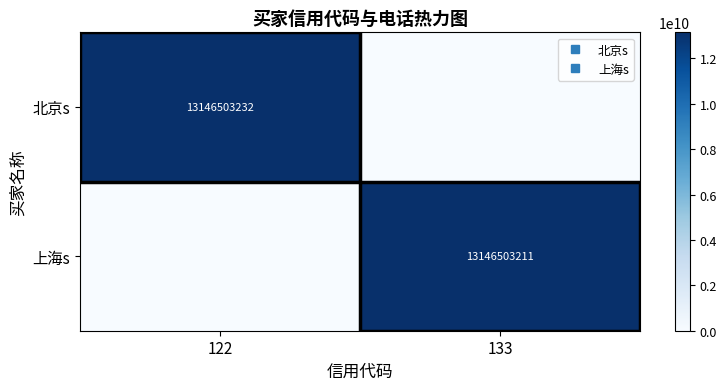

Rank the series by their average value, from lowest to highest.

上海s, 北京s